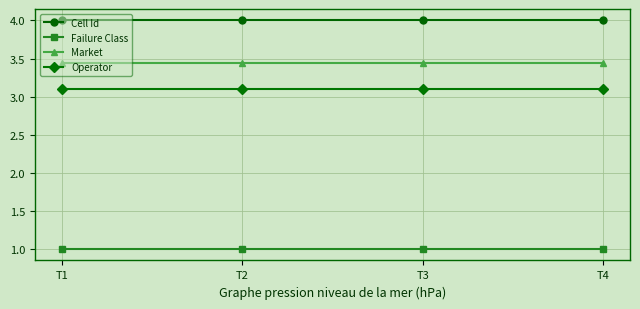

What is the total value across all series at T3?

11.5